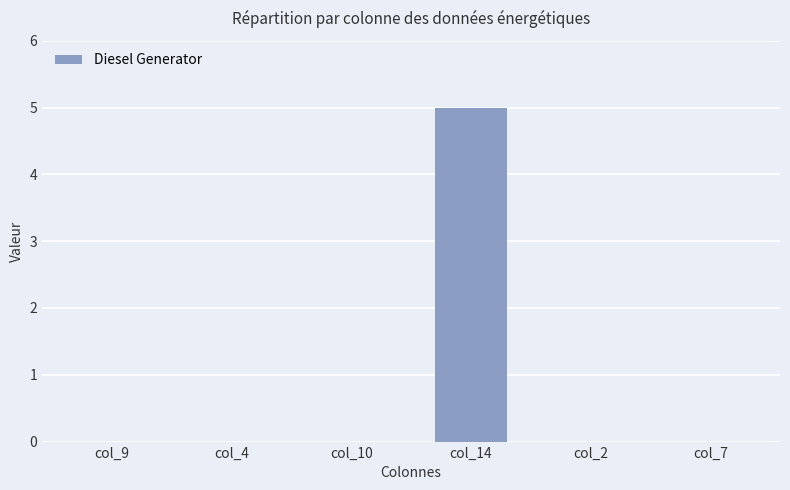

Count the number of categories in the chart.

6